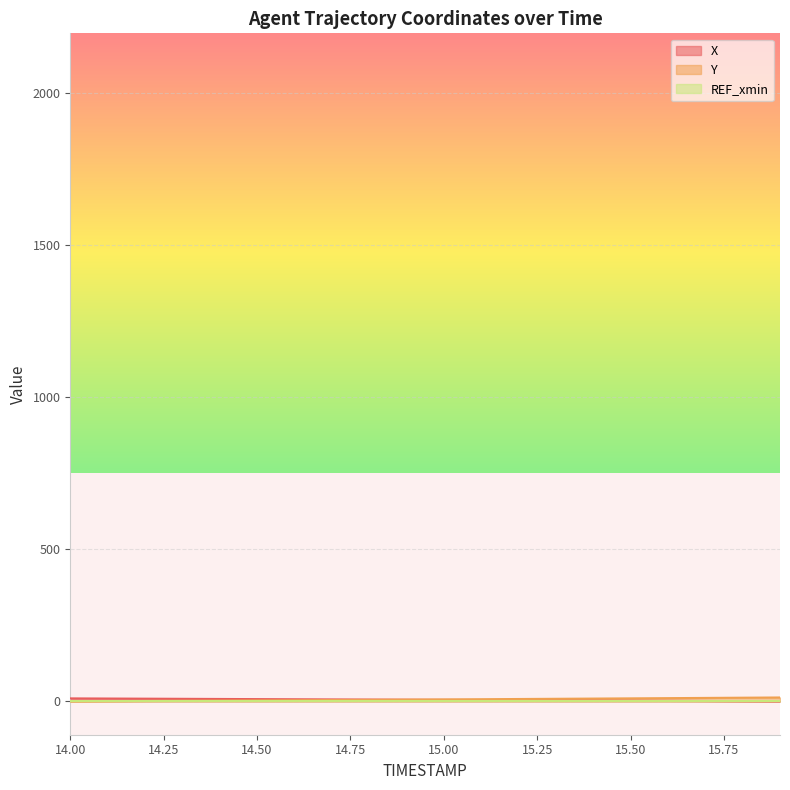

Reading left to right, extract all data points from this chart.

X: 14.0=9.6	14.1=9.2	14.2=8.7	14.3=8.2	14.4=7.7	14.5=7.3	14.6=6.8	14.7=6.3	14.8=5.8	14.9=5.3	15.0=4.8	15.1=4.3	15.2=3.7	15.3=3.2	15.4=2.7	15.5=2.2	15.6=1.6	15.7=1.1	15.8=0.5	15.9=0.0
Y: 14.0=0.0	14.1=0.6	14.2=1.2	14.3=1.8	14.4=2.4	14.5=3.0	14.6=3.6	14.7=4.3	14.8=4.9	14.9=5.6	15.0=6.3	15.1=6.9	15.2=7.6	15.3=8.3	15.4=9.0	15.5=9.7	15.6=10.4	15.7=11.2	15.8=11.9	15.9=12.6